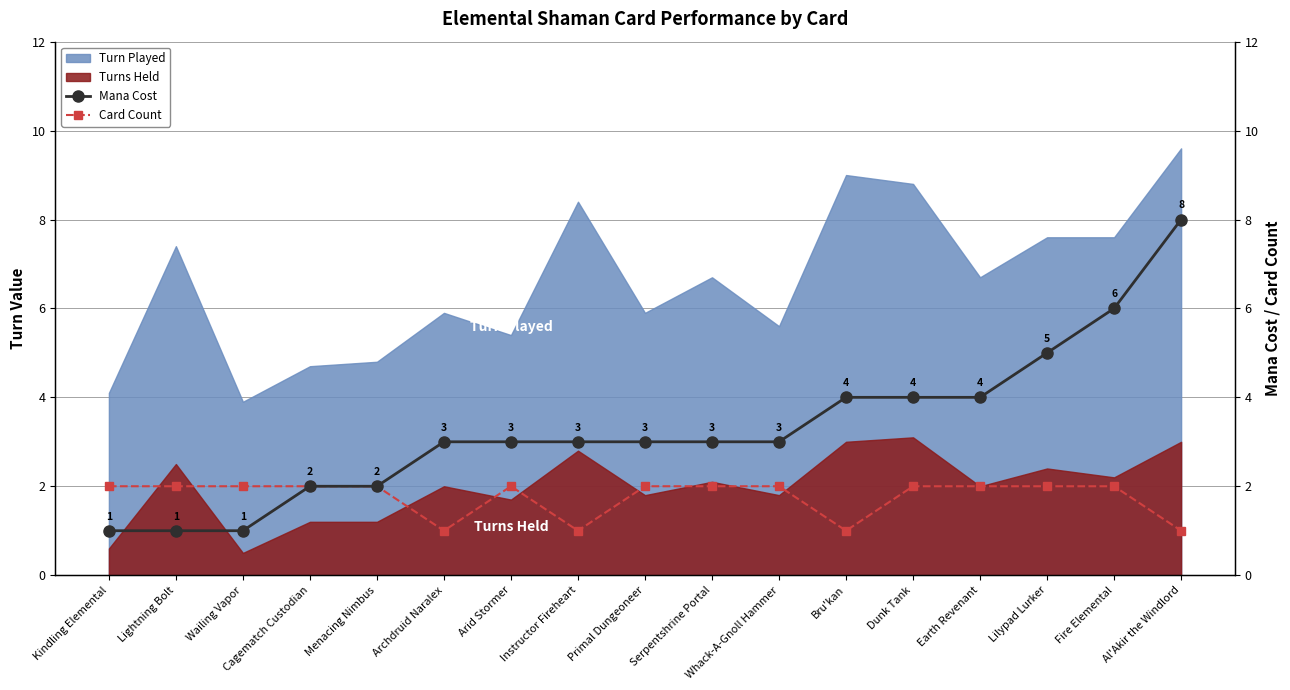

Is the value of Turns Held at Cagematch Custodian greater than the value of Turn Played at Lightning Bolt?

No